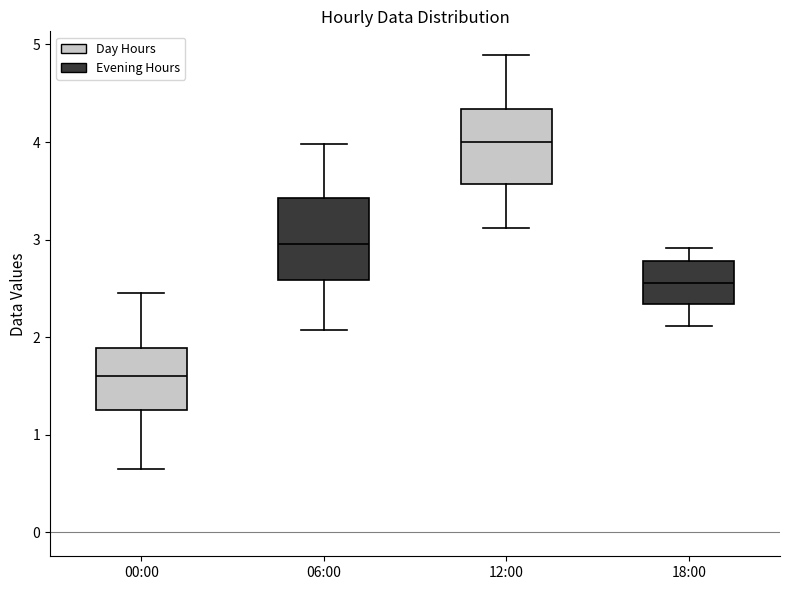

Reading left to right, transcribe this box plot: for each box, give where its median line is, the range the box spans, and where its two whiskers end, as read against the y-axis. The values are not printed on the chart, so give them approximately, as read against the axis.

00:00: median 1.6, box 1.3 to 1.9, whiskers 0.7 to 2.5
06:00: median 3.0, box 2.6 to 3.4, whiskers 2.1 to 4.0
12:00: median 4.0, box 3.6 to 4.3, whiskers 3.1 to 4.9
18:00: median 2.6, box 2.3 to 2.8, whiskers 2.1 to 2.9